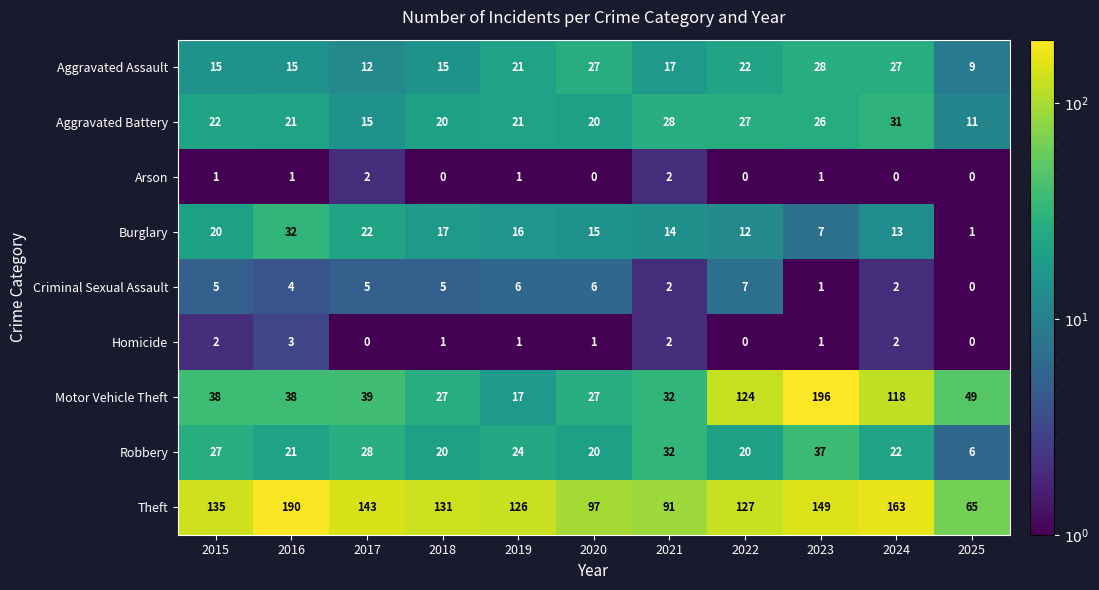

At which category is the sum across all series the highest?

2023